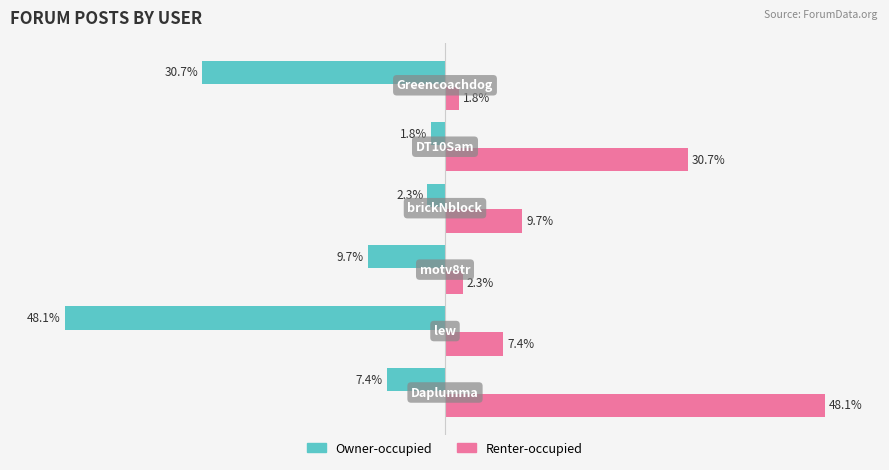

Rank the series by their maximum value, from lowest to highest.

Owner-occupied, Renter-occupied